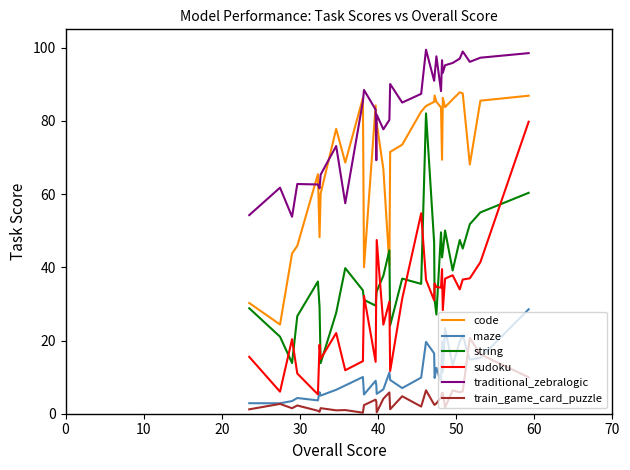

What is the highest value of the traditional_zebralogic series?

99.4